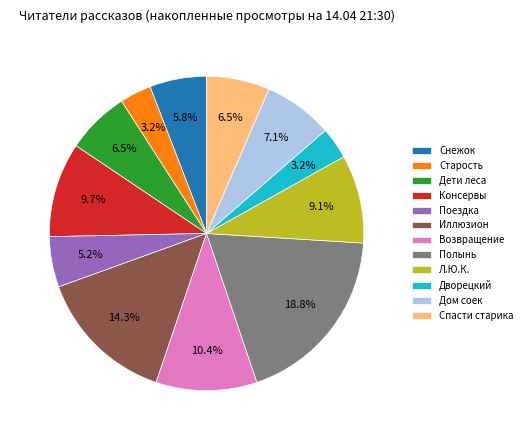

Between Дворецкий and Возвращение, which is larger?

Возвращение